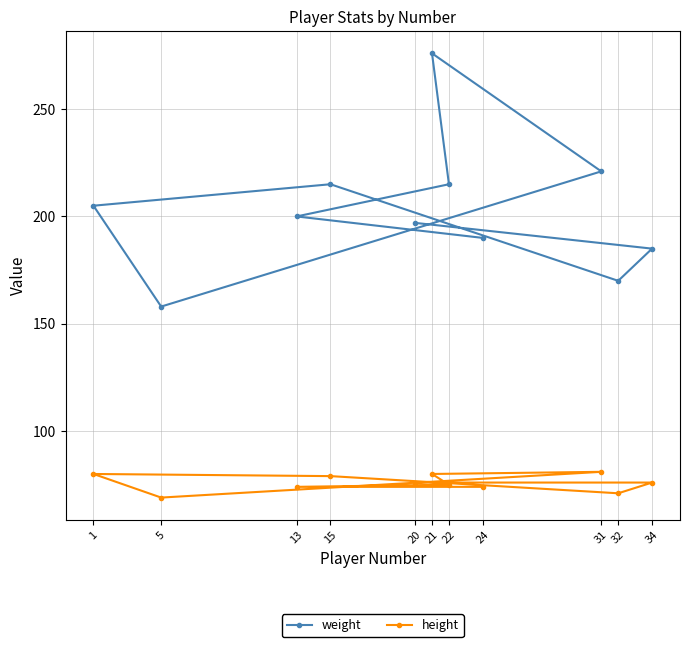

What is the value of the weight point at the 1st from the left?

205